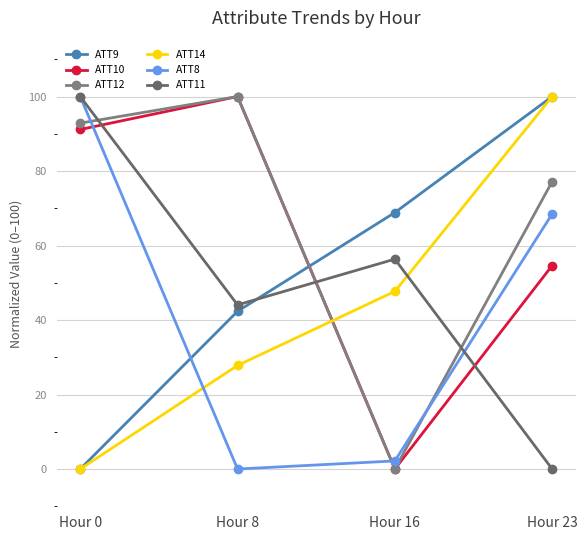

At which category does ATT12 reach its first local peak?

Hour 8